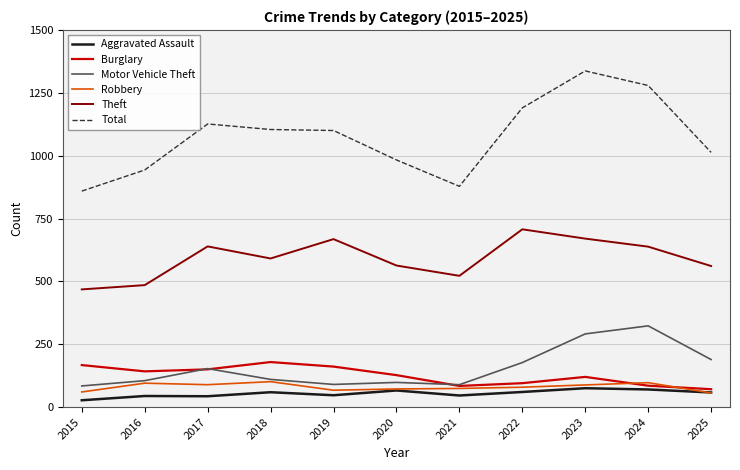

What is the maximum value shown in the chart?

1337